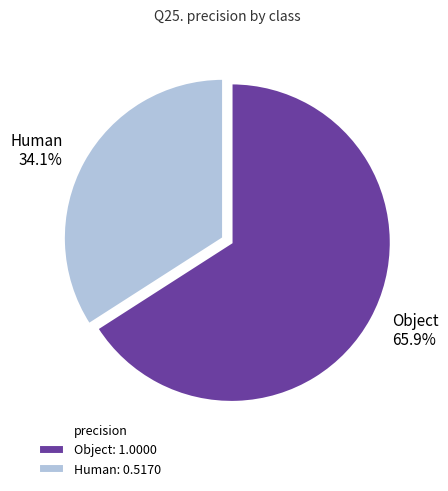

Count the number of slices in the pie.

2